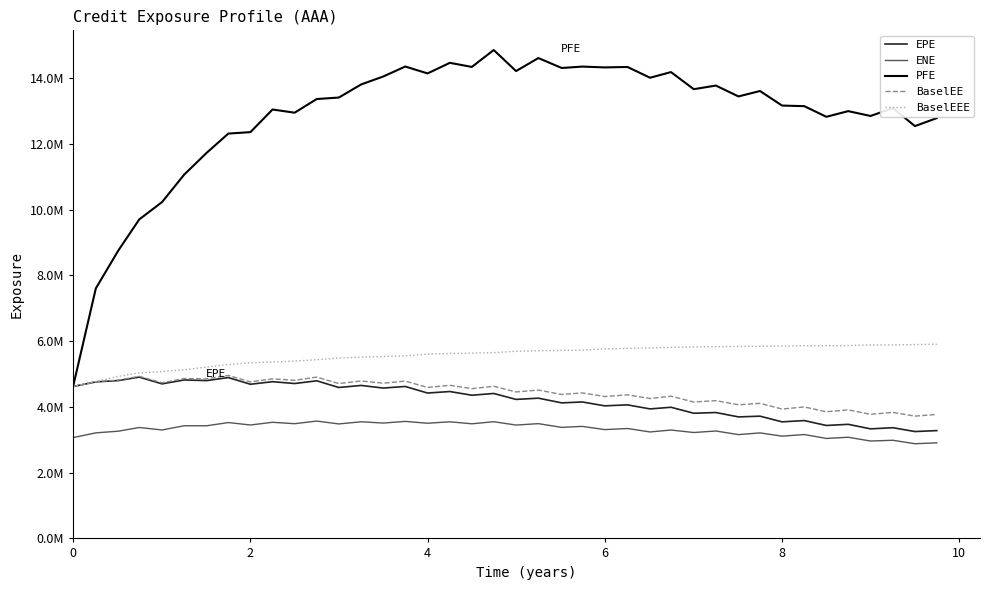

Does the chart display data point markers on the line(s)?

No